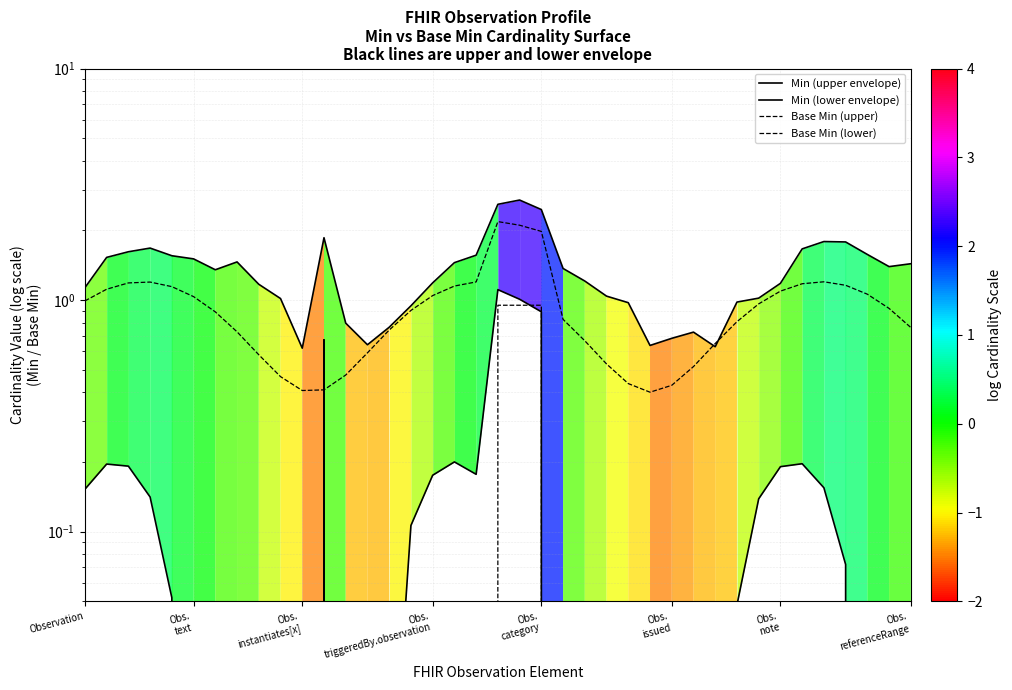

What is the sum of all Min (upper envelope) values?

51.7